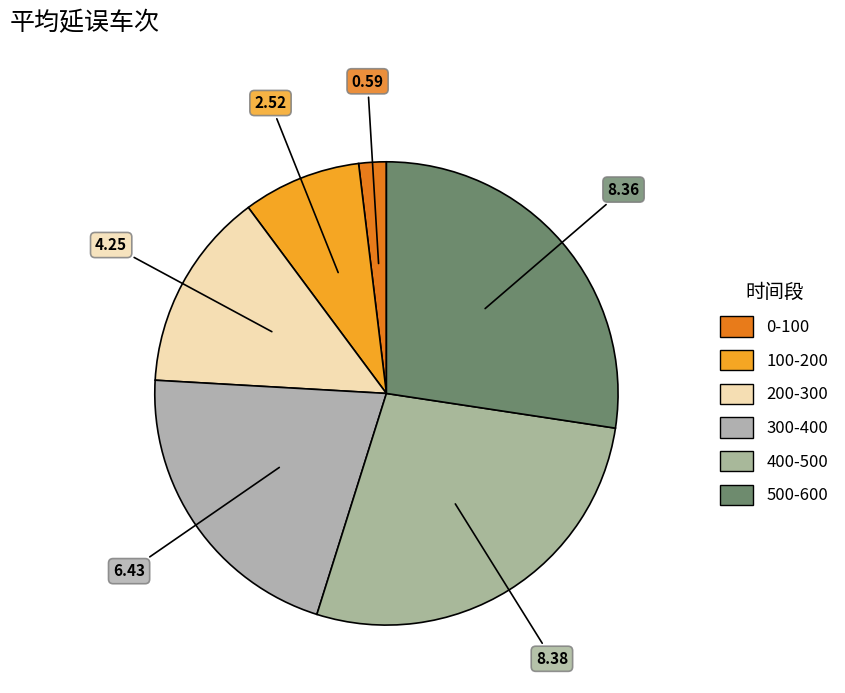

How many segments does this pie chart have?

6